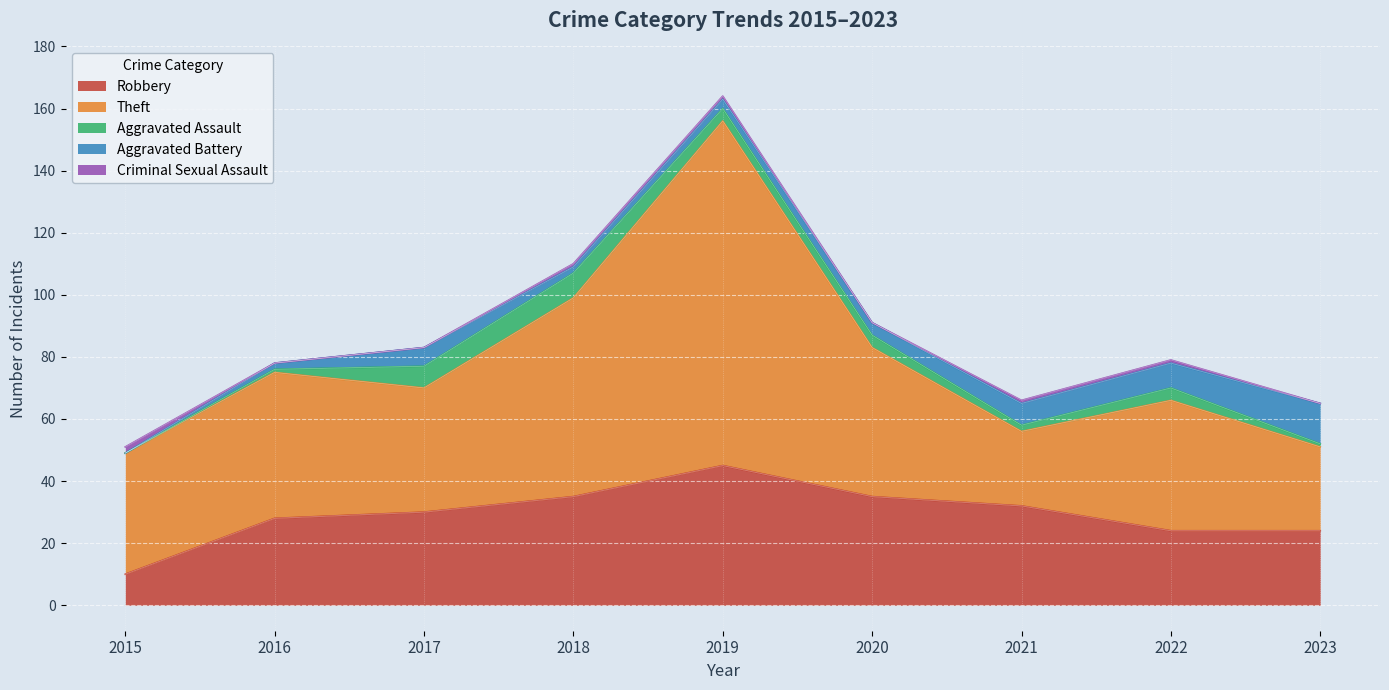

List the labels in order of Aggravated Assault value, smallest first.

2015, 2016, 2023, 2021, 2019, 2020, 2022, 2017, 2018